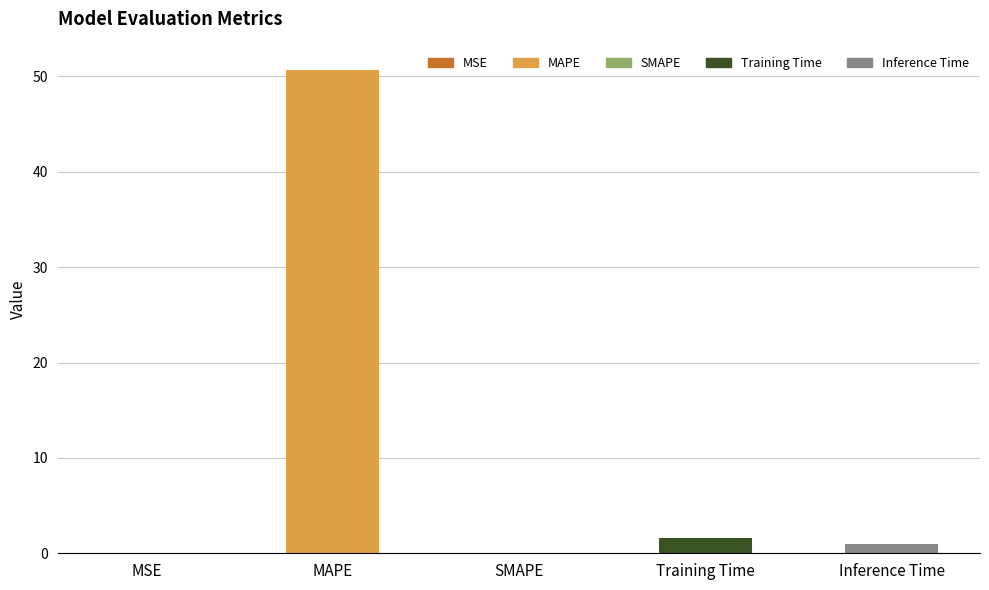

The chart shows a value of 0.0 at MSE. True or false?

False